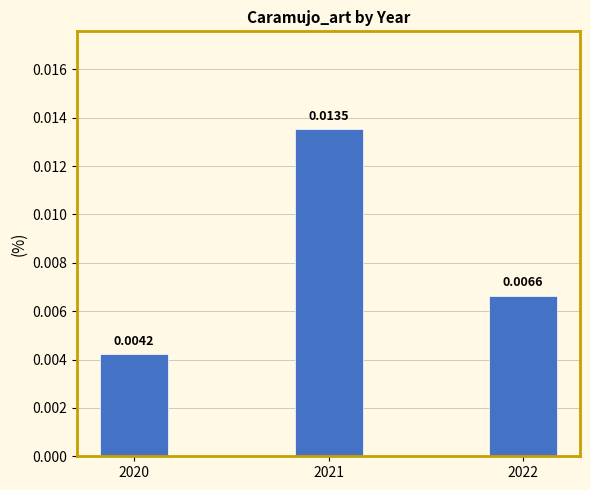

Between 2022 and 2021, which is larger?

2021